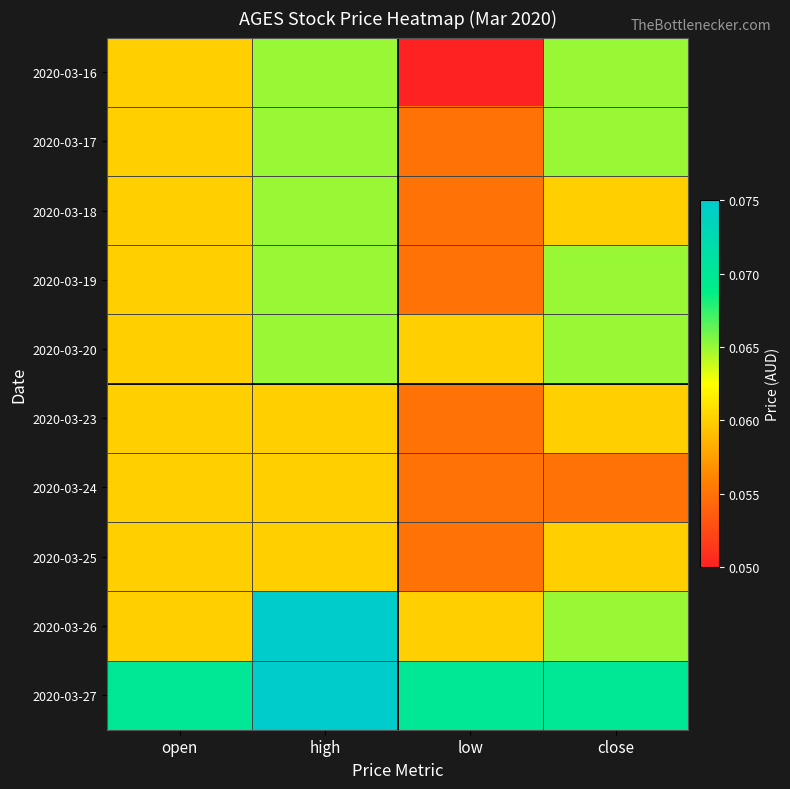

Reading left to right, list all the values displayed in this chart.

2020-03-16: open=0.1	high=0.1	low=0.1	close=0.1
2020-03-17: open=0.1	high=0.1	low=0.1	close=0.1
2020-03-18: open=0.1	high=0.1	low=0.1	close=0.1
2020-03-19: open=0.1	high=0.1	low=0.1	close=0.1
2020-03-20: open=0.1	high=0.1	low=0.1	close=0.1
2020-03-23: open=0.1	high=0.1	low=0.1	close=0.1
2020-03-24: open=0.1	high=0.1	low=0.1	close=0.1
2020-03-25: open=0.1	high=0.1	low=0.1	close=0.1
2020-03-26: open=0.1	high=0.1	low=0.1	close=0.1
2020-03-27: open=0.1	high=0.1	low=0.1	close=0.1